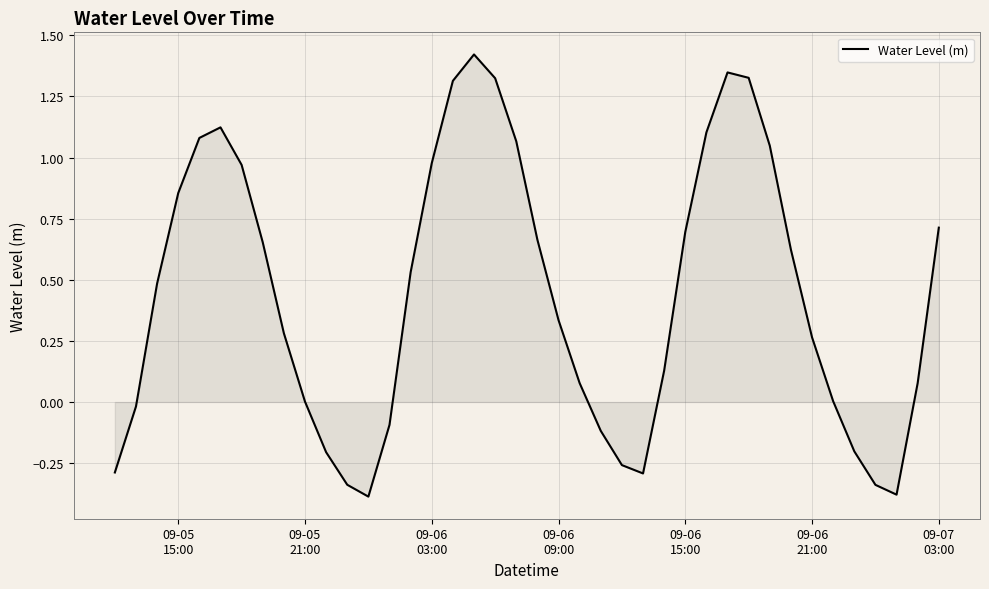

Reading right to left, transcribe all the data shown in this chart.

0.7	0.1	-0.4	-0.3	-0.2	0.0	0.3	0.6	1.0	1.3	1.3	1.1	0.7	0.1	-0.3	-0.3	-0.1	0.1	0.3	0.7	1.1	1.3	1.4	1.3	1.0	0.5	-0.1	-0.4	-0.3	-0.2	0.0	0.3	0.7	1.0	1.1	1.1	0.9	0.5	-0.0	-0.3